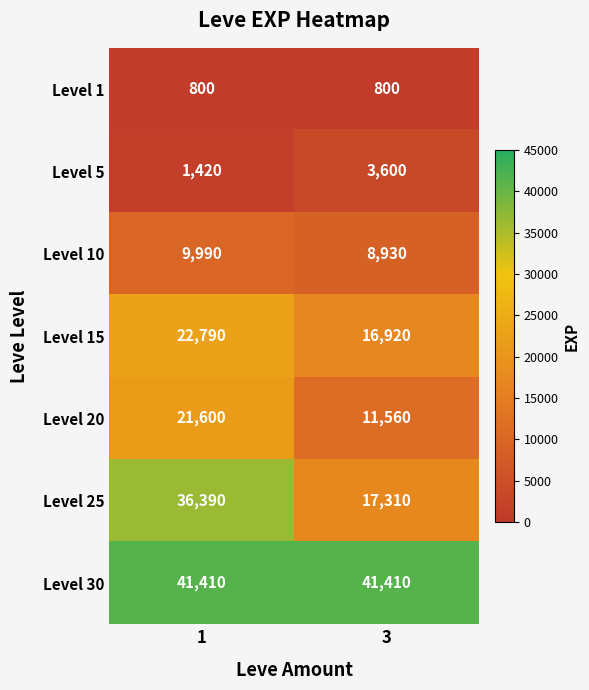

What is the difference between the maximum and minimum values in the Level 5 series?

2180